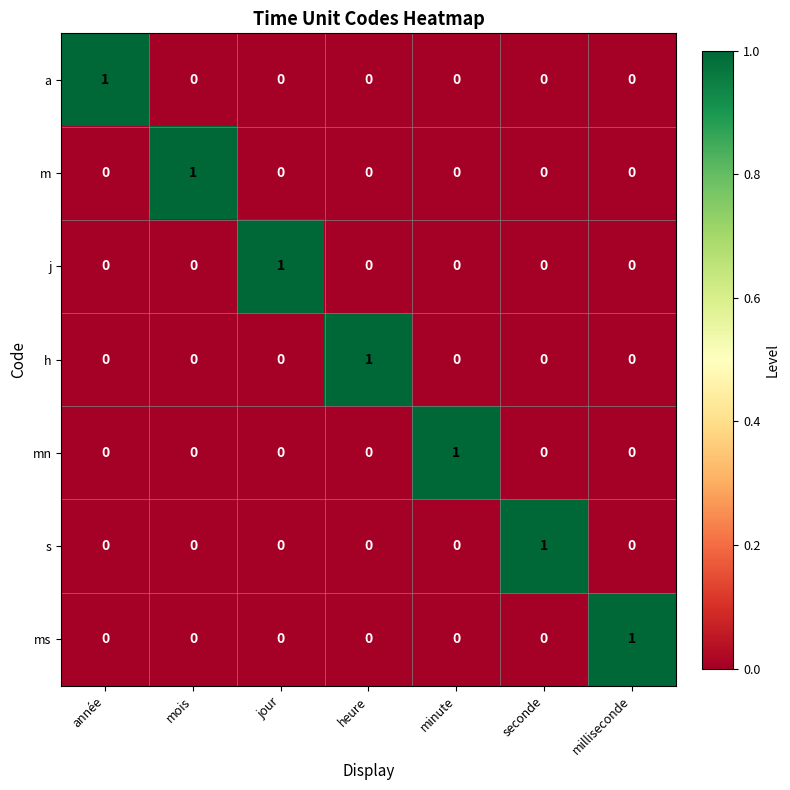

The value of s at mois is 1. True or false?

False